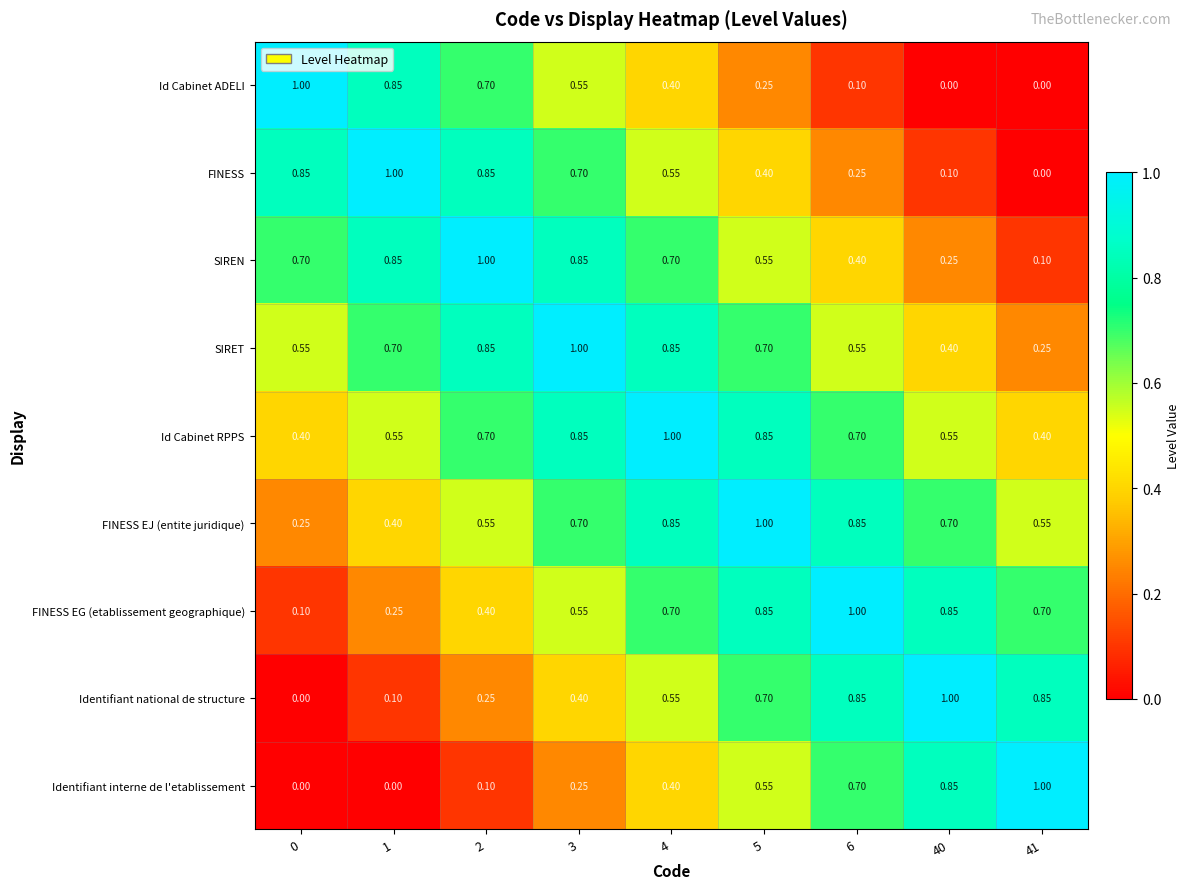

Which series has the largest total across all categories?

Id Cabinet RPPS